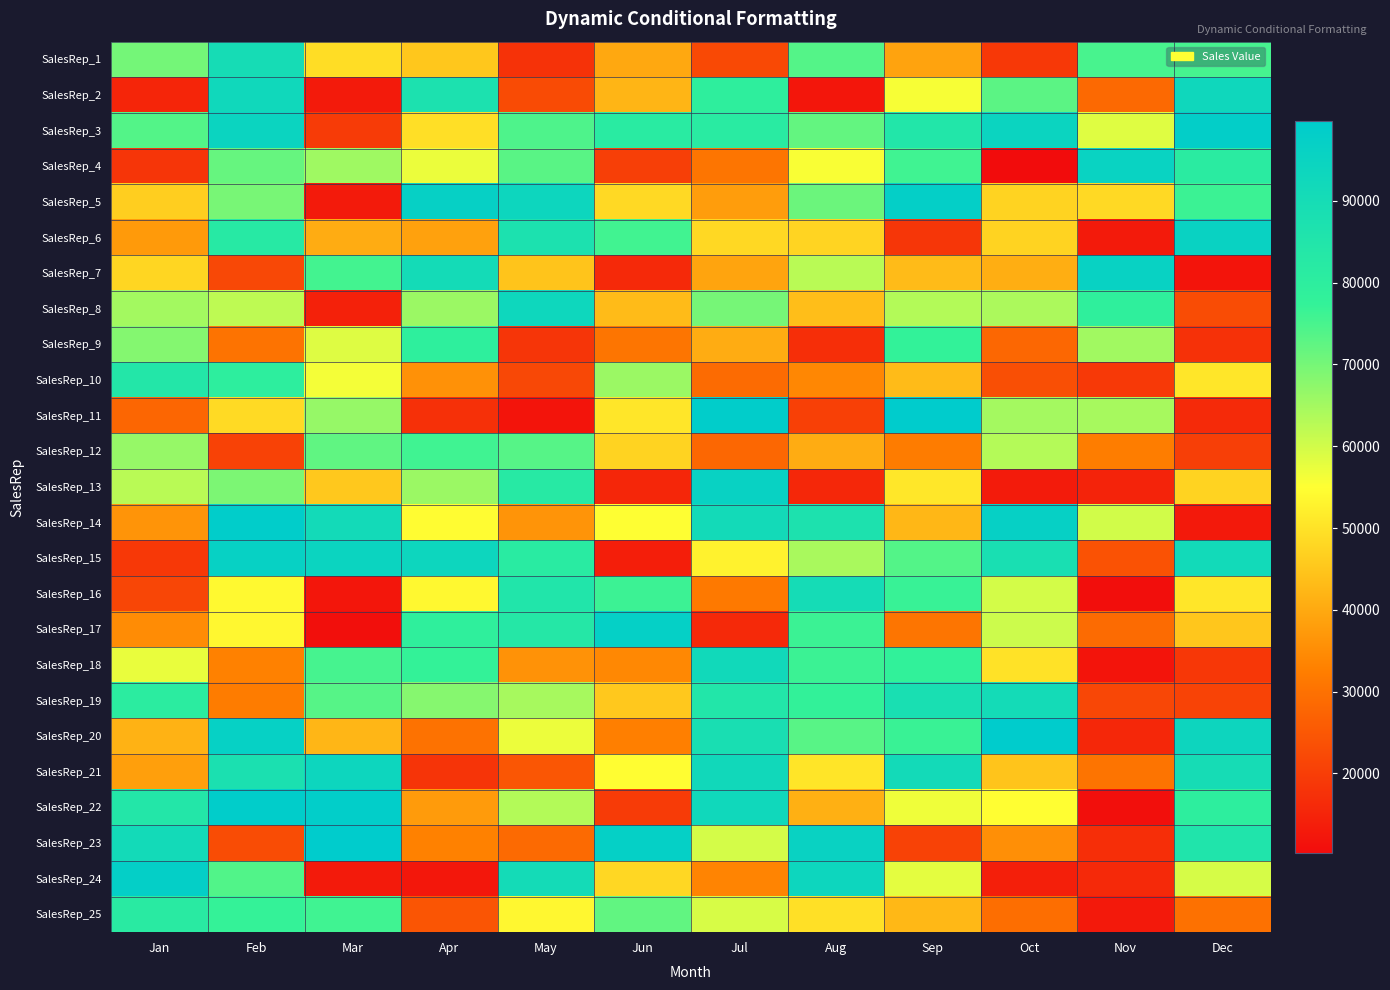

Between Apr and May, which series saw the biggest shift?

SalesRep_24